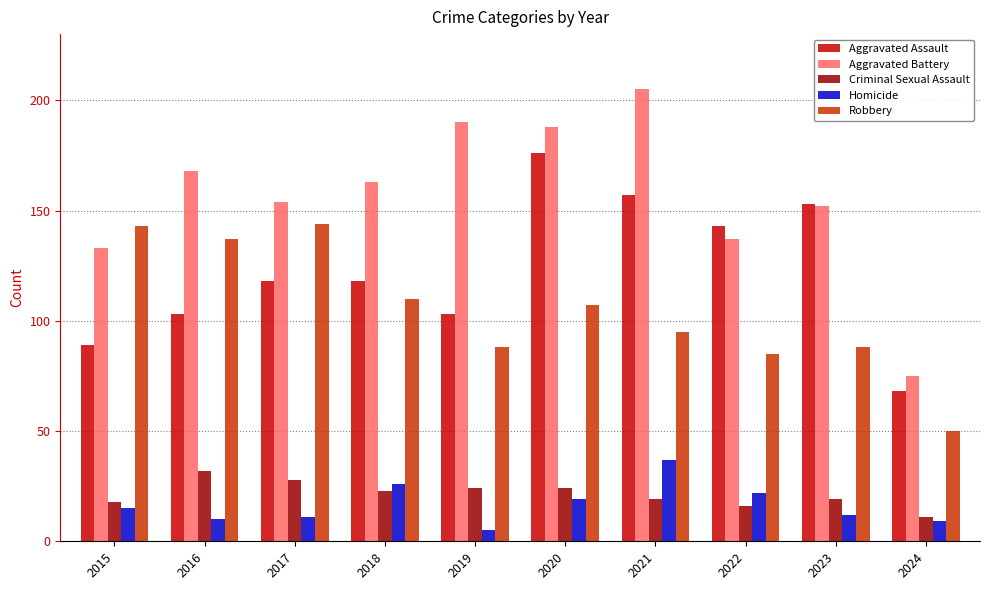

How many bars are there in each group?

5